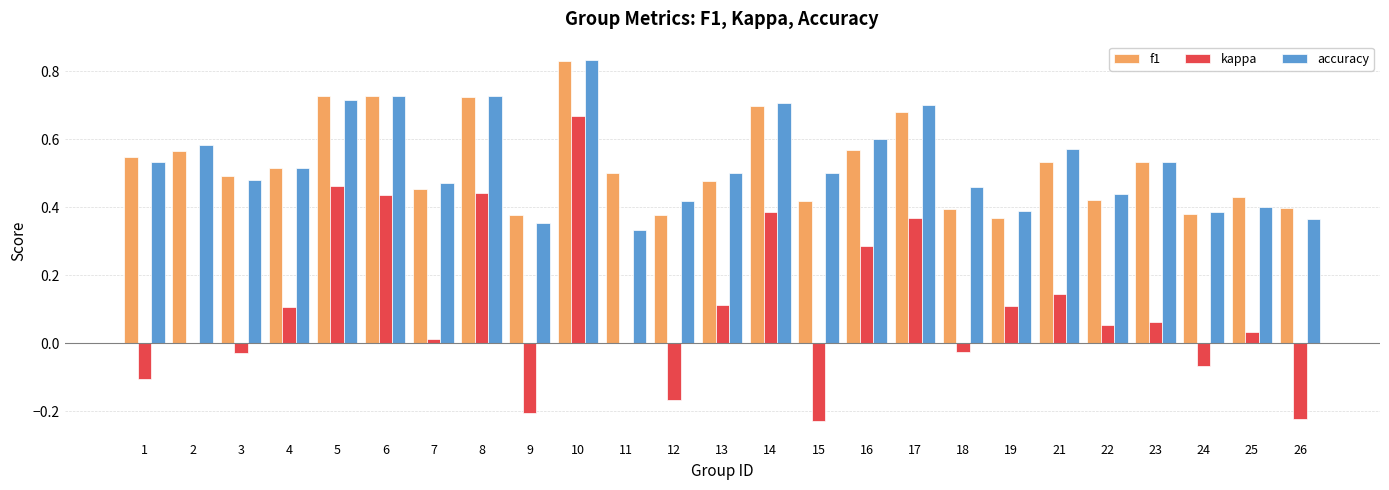

What is the sum of all accuracy values?

13.2